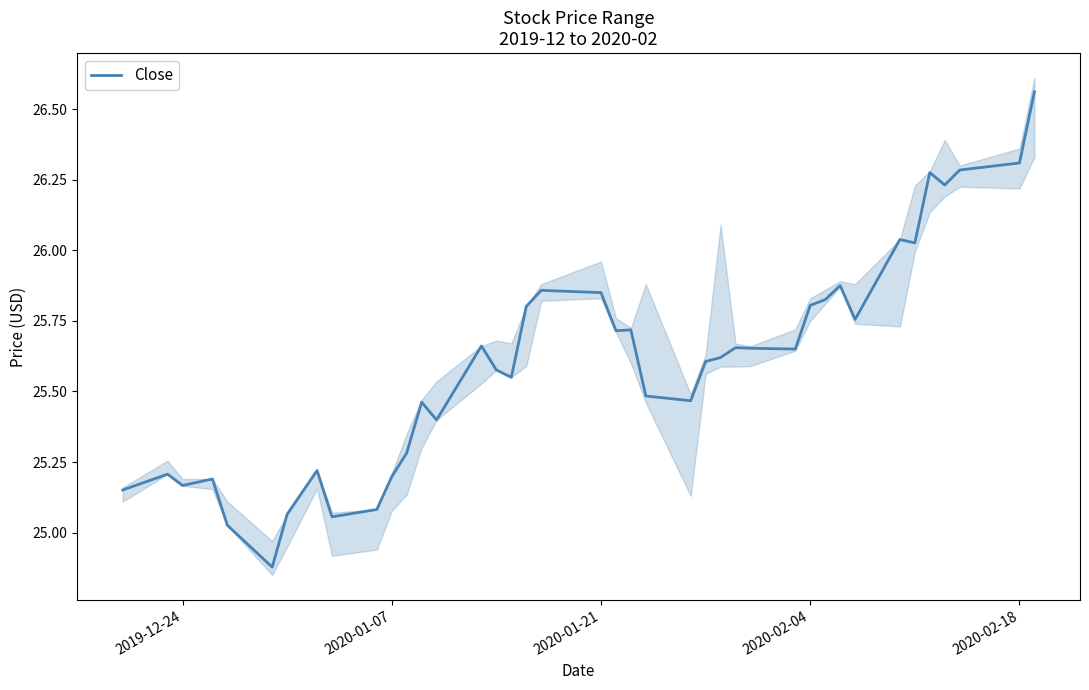

The value of Close at 2020-02-04 is 25.8. True or false?

True